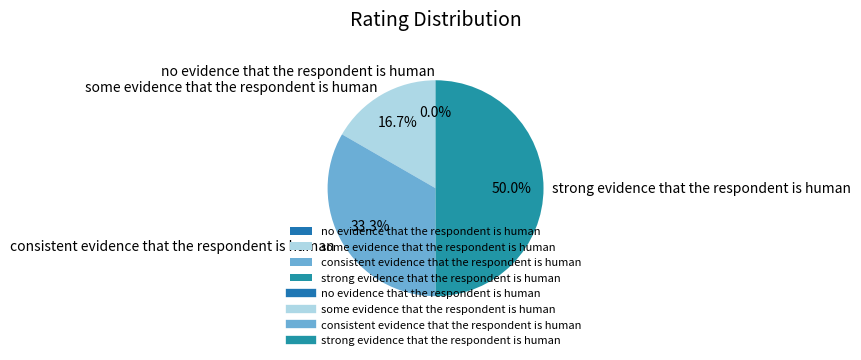

What percentage is the some evidence that the respondent is human slice, to the nearest percent?

17%